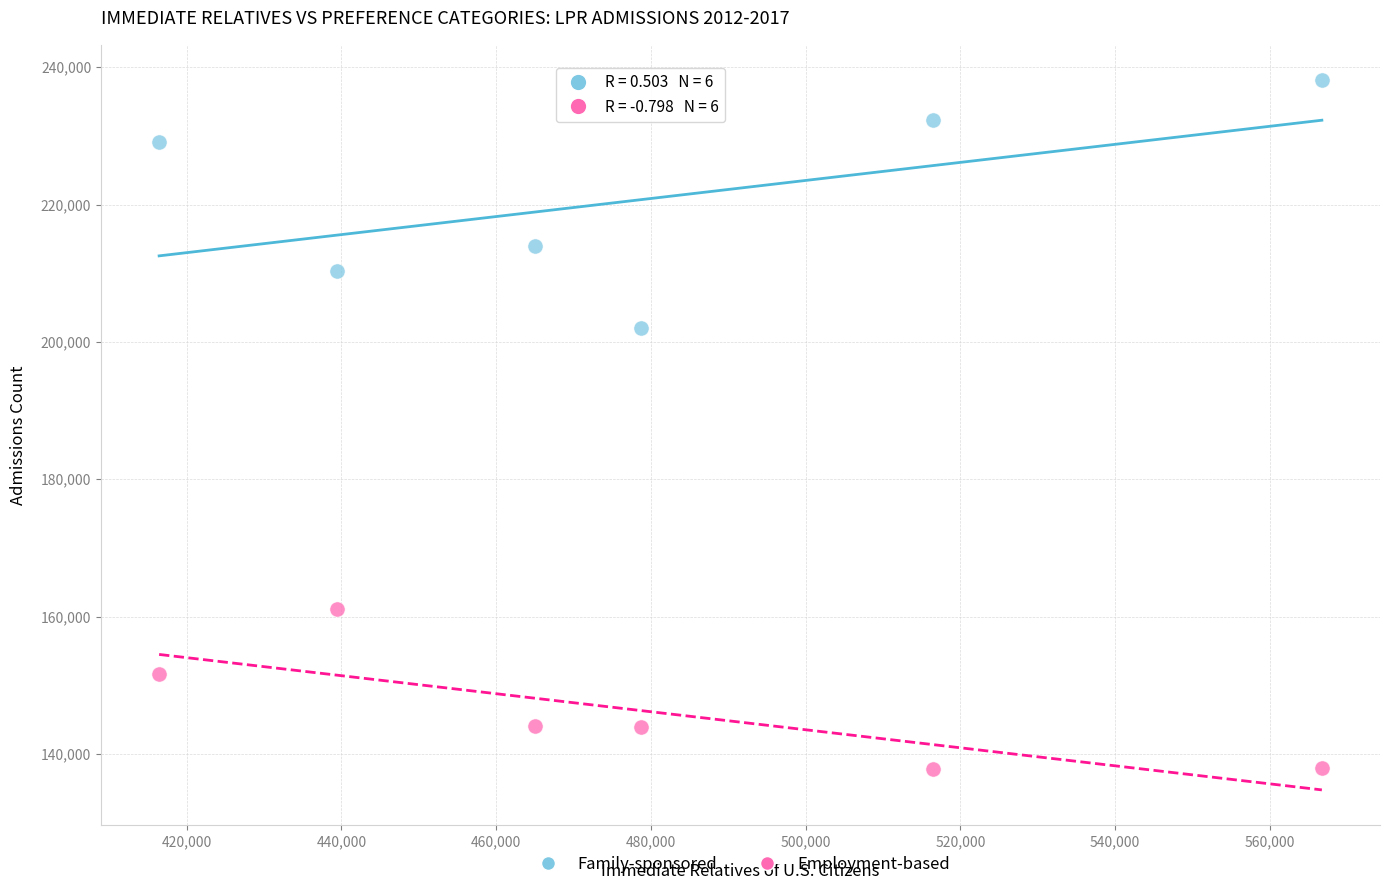

Which series contains the highest Y value?

Family-sponsored